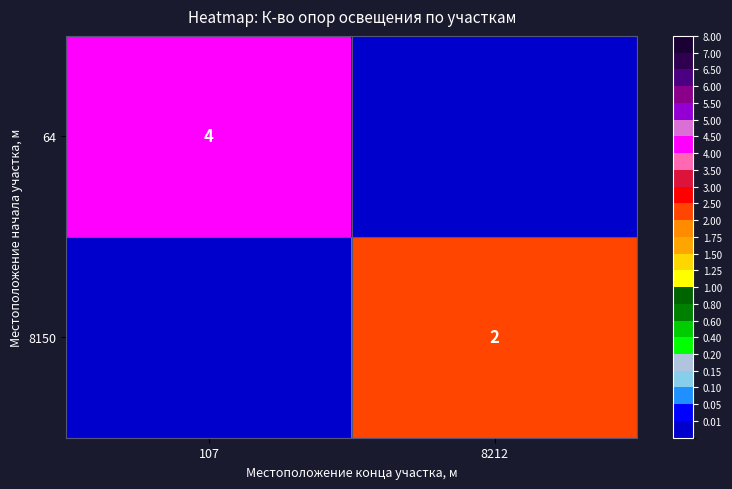

Is the value of 8150 at 8212 greater than the value of 64 at 107?

No